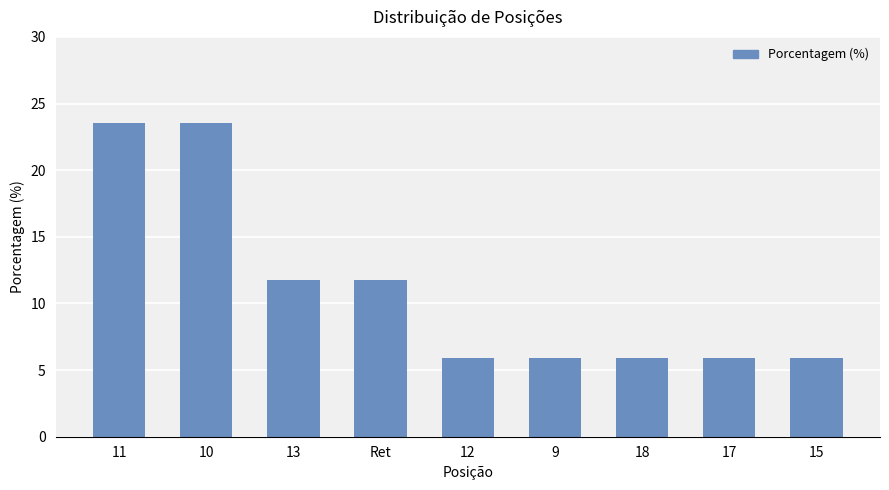

What is the label of the 5th bar from the right?

12